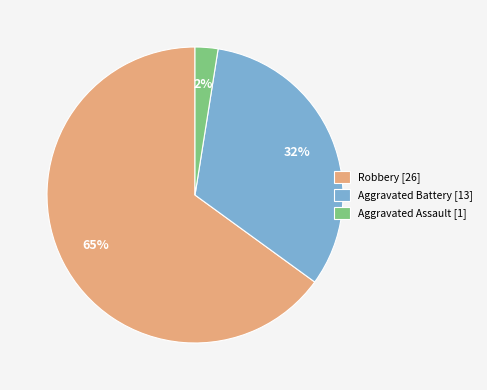

Rank the categories by value from highest to lowest.

Robbery [26], Aggravated Battery [13], Aggravated Assault [1]